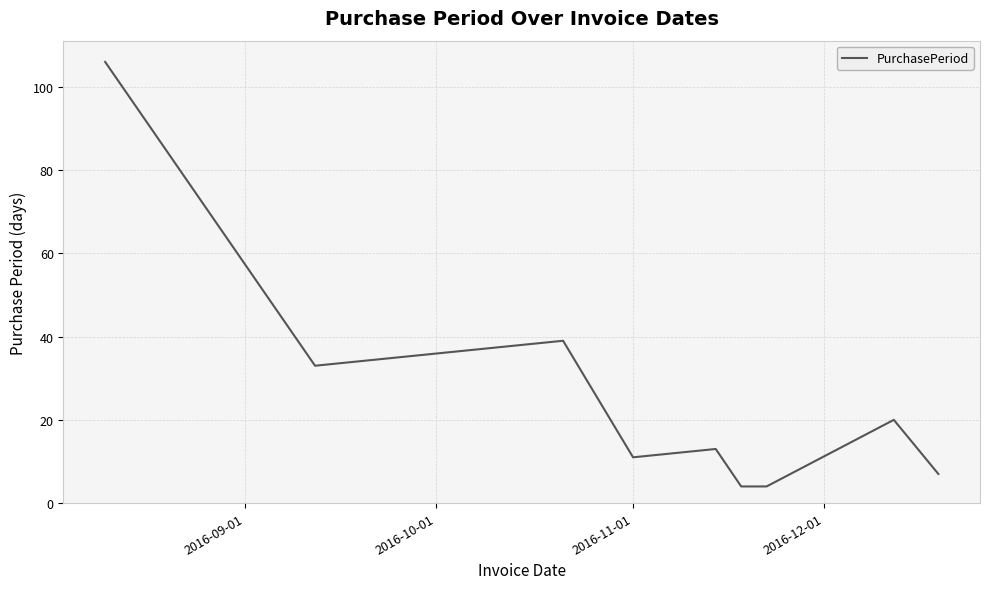

What is the difference between the maximum and minimum values?

102